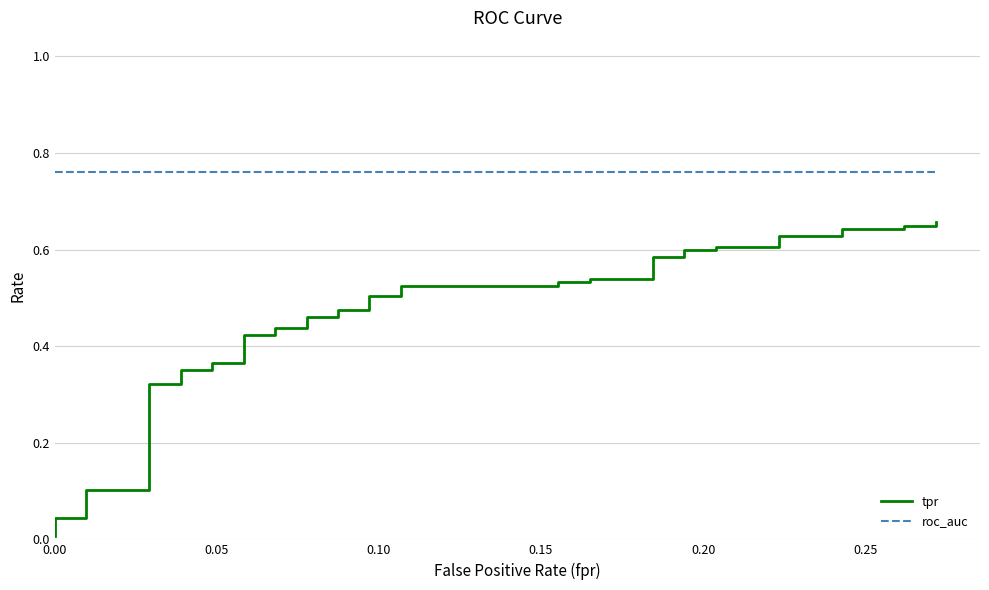

Is the value of roc_auc at 29 greater than the value of tpr at 35?

Yes